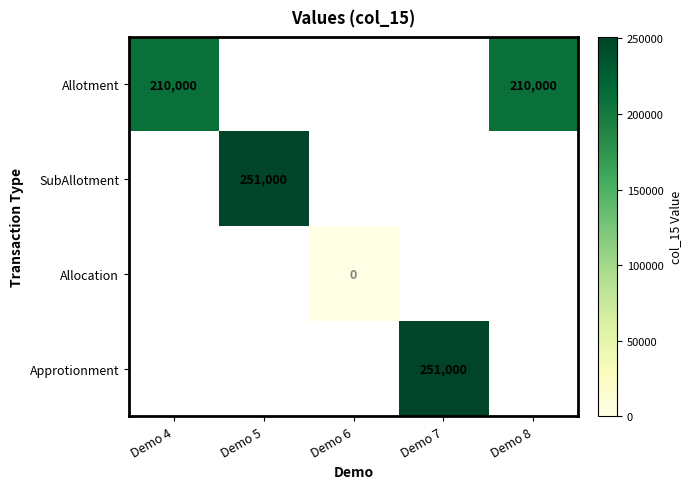

What is the greatest value displayed?

251000.0